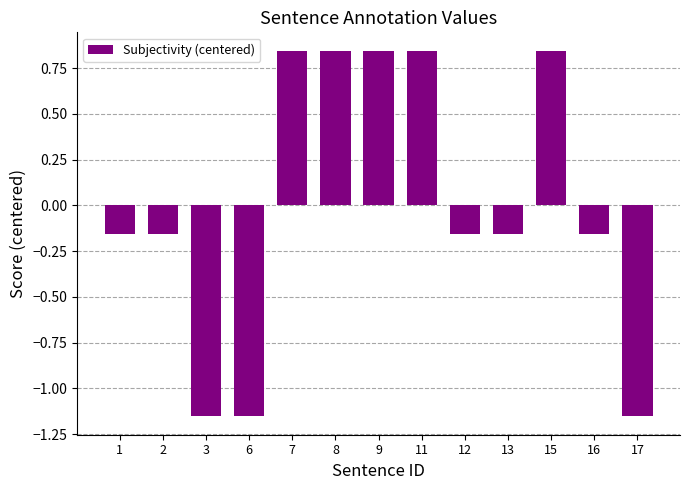

What is the difference between the values at 17 and 2?

1.0